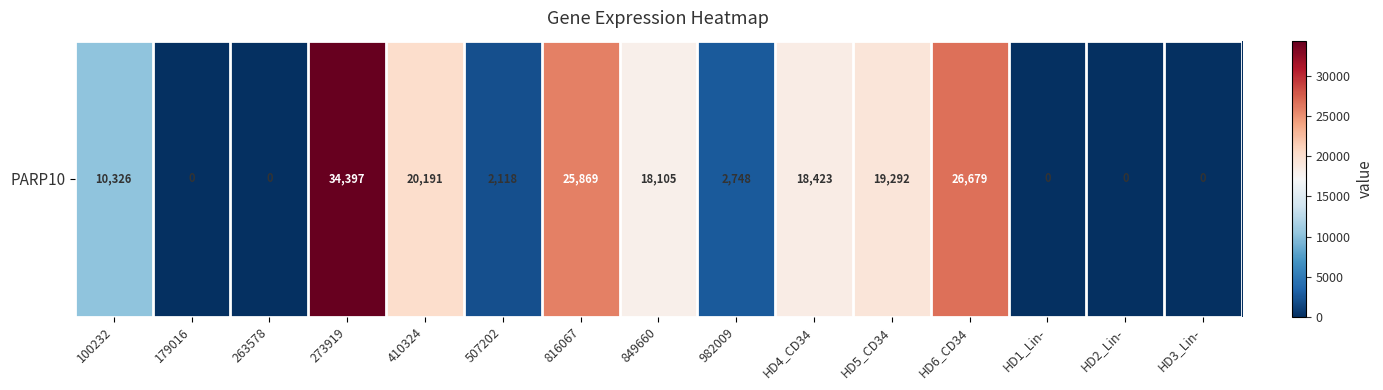

Where is the data nearest to the value 17198?

849660